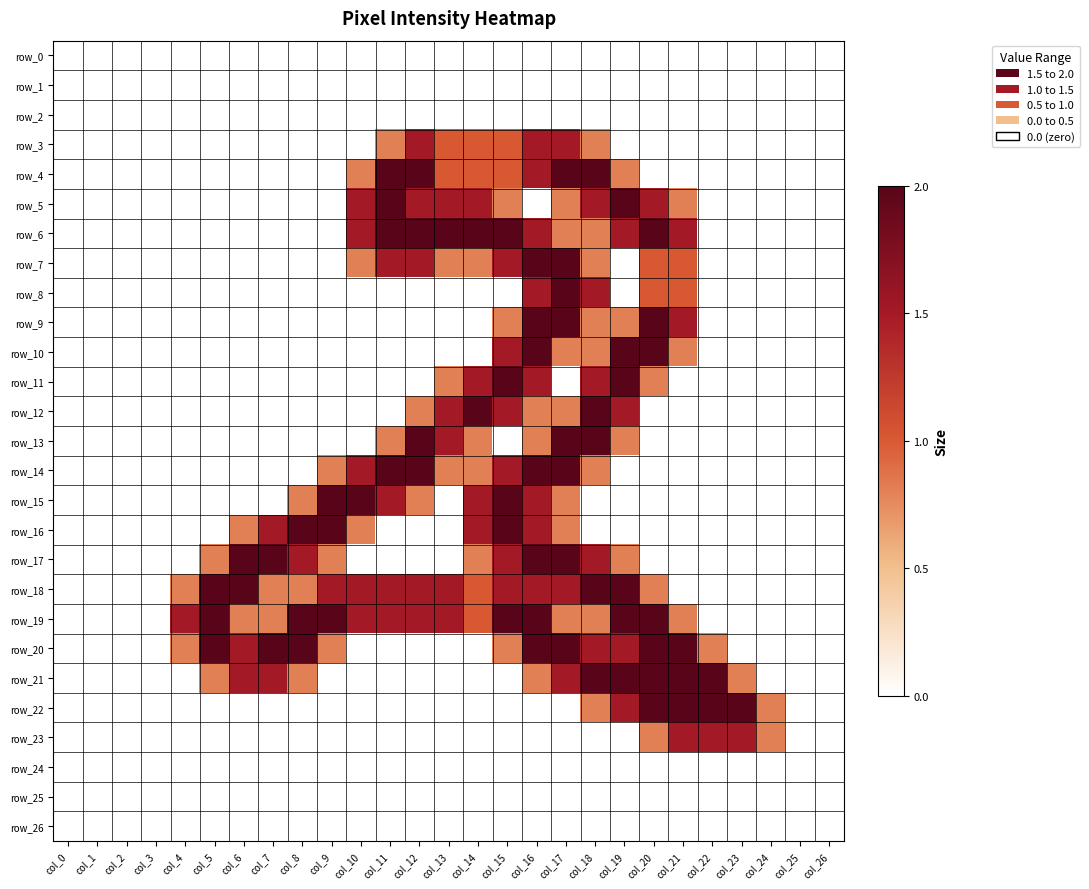

Is it true that row_20 equals 0.0 at col_26?

True